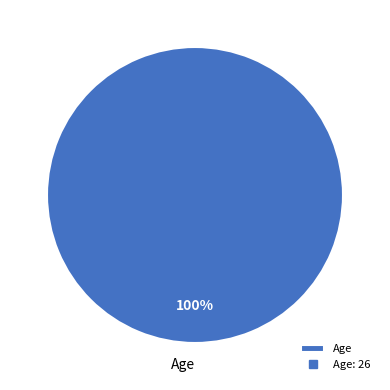

How many segments does this pie chart have?

1